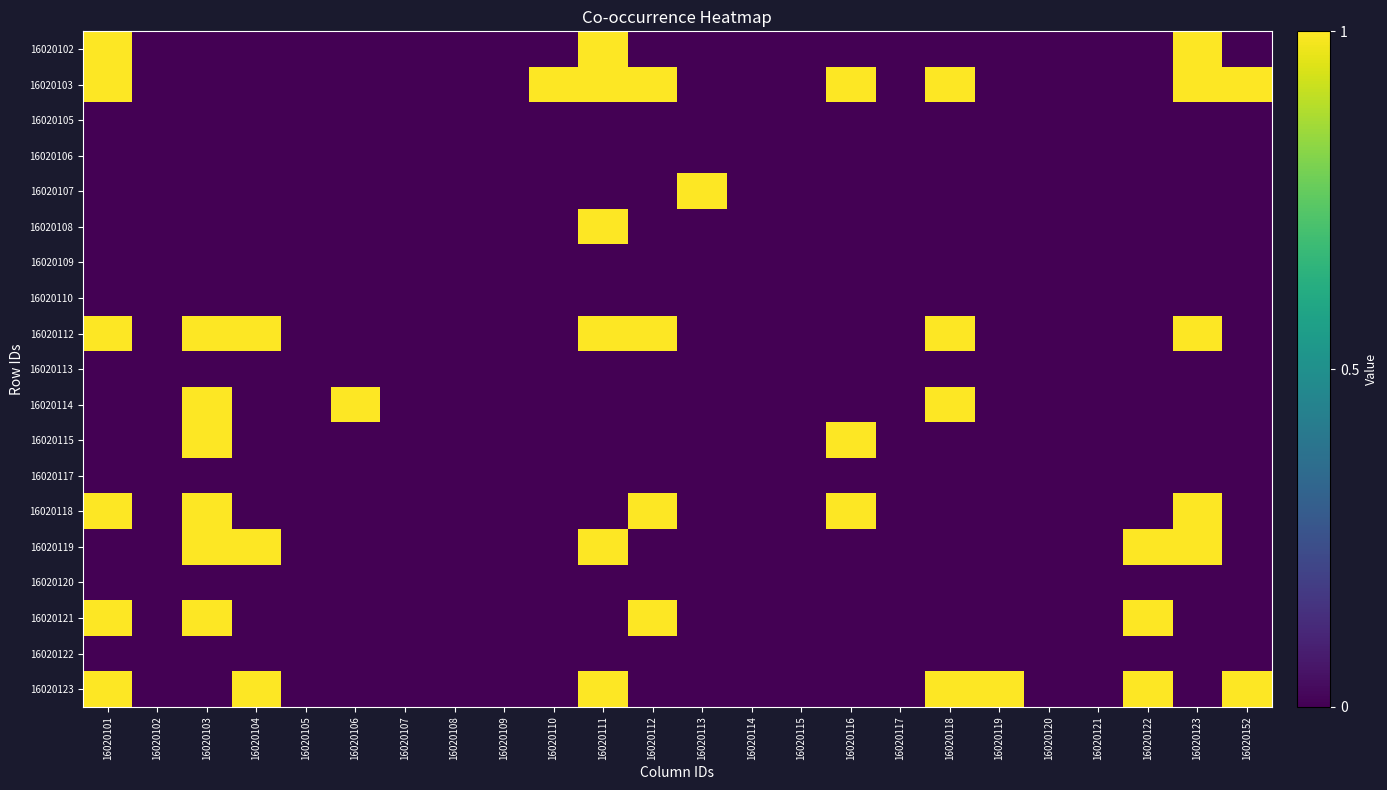

What is the total value across all series at 16020118?

4